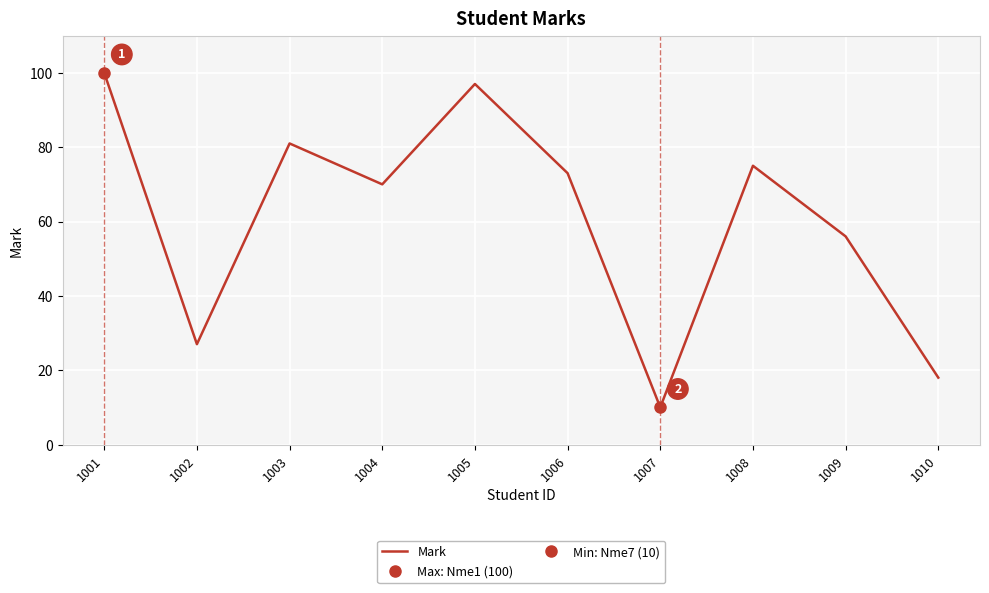

True or false: the data shows 142 at 1005.

False